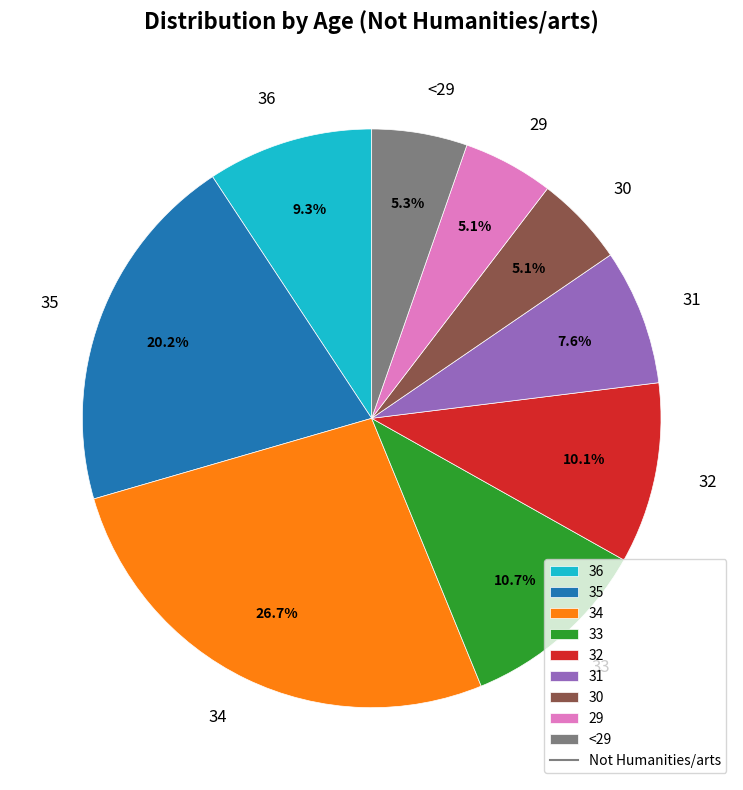

The 35 slice represents 20% of the pie. True or false?

True